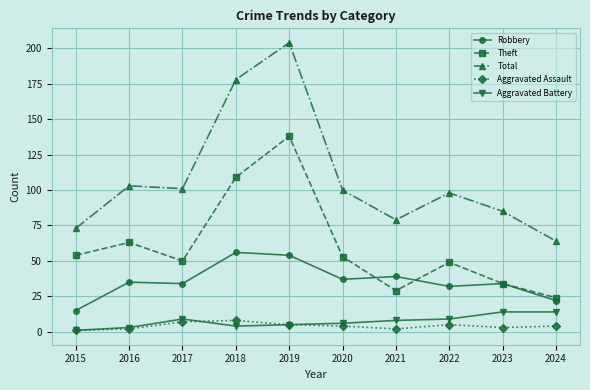

Does the chart have visible grid lines?

Yes